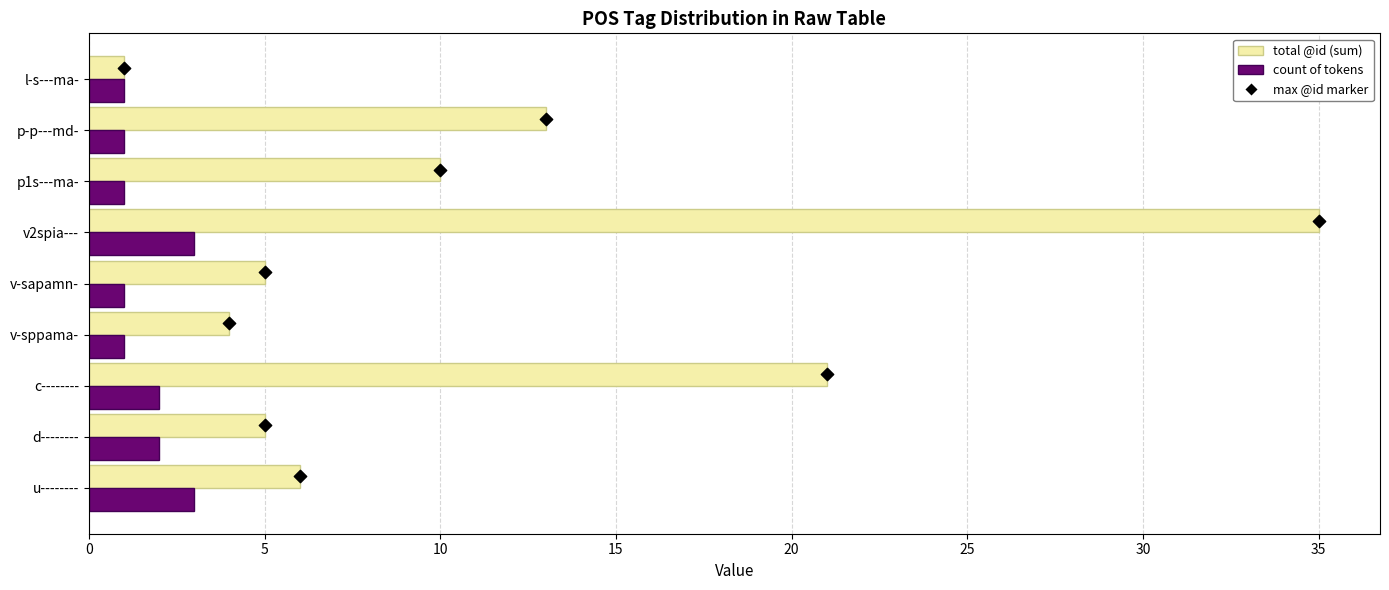

What is the total value across all series at v2spia---?

38